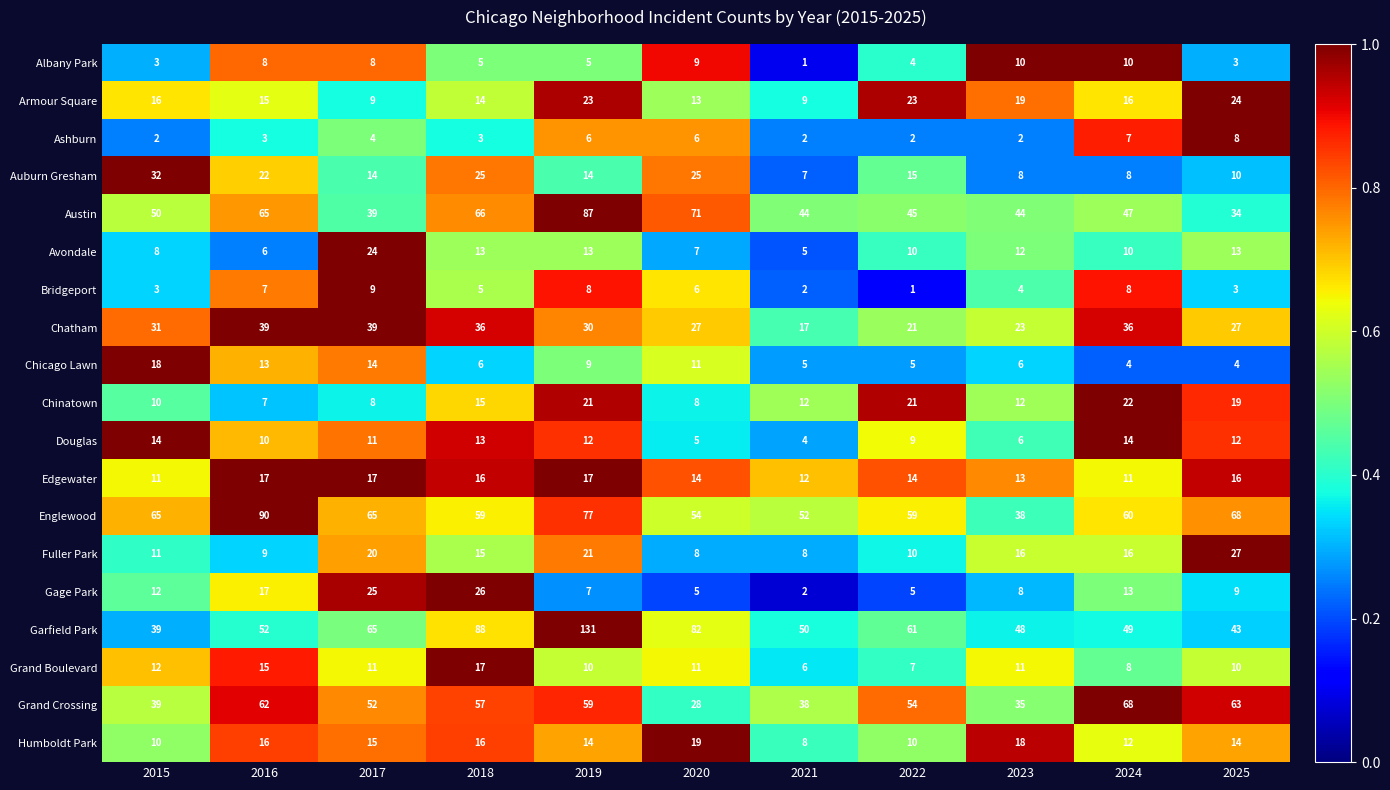

Count the number of data series in this chart.

19